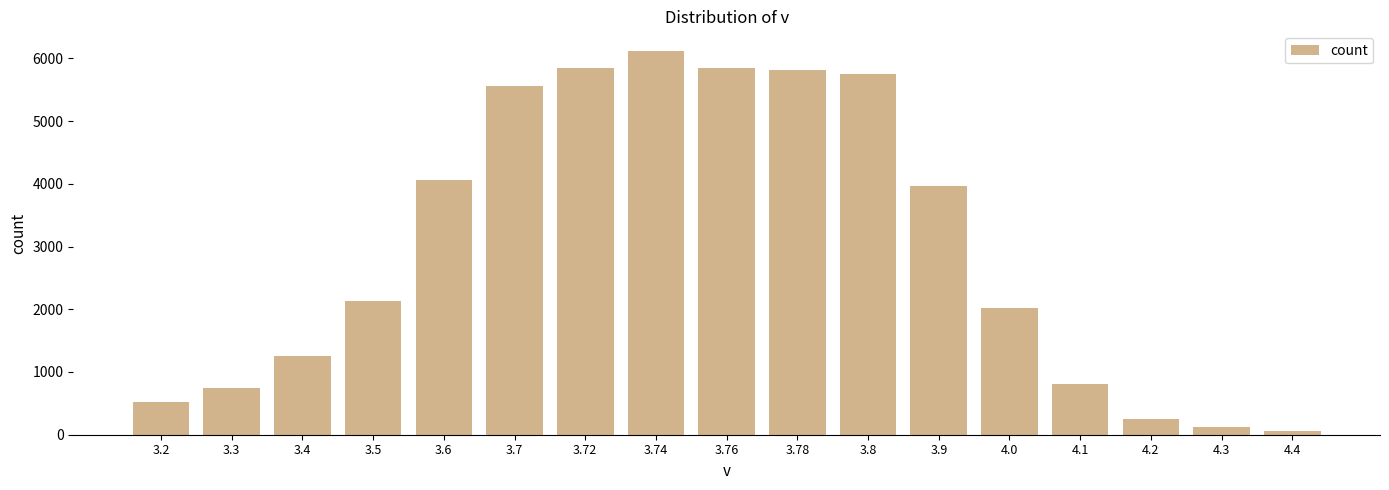

What is the value of the 9th bar from the left?

5843